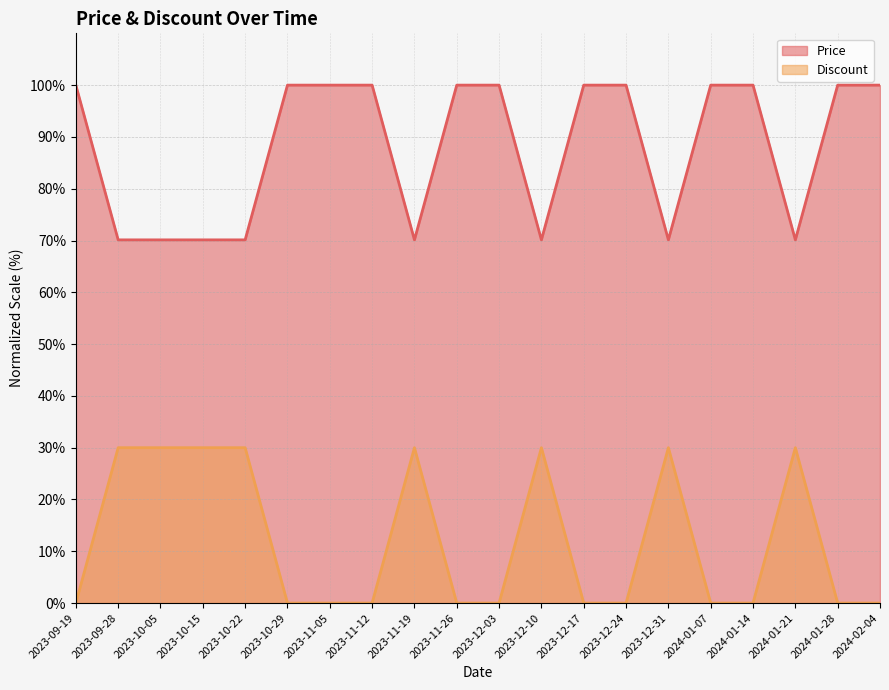

Which label corresponds to the smallest value in the chart?

2023-09-19